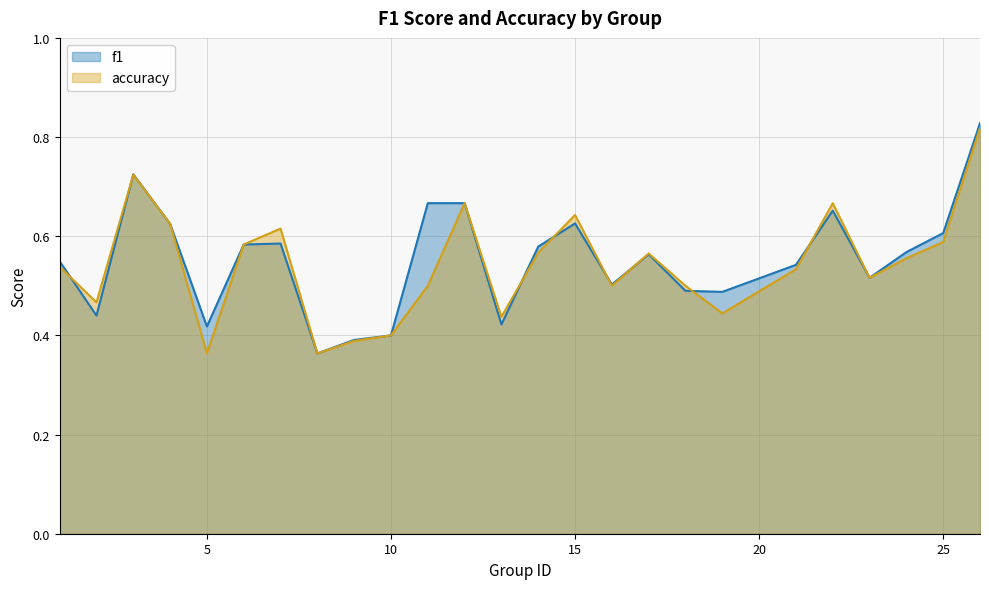

What is the total value across all series at 5?

0.8